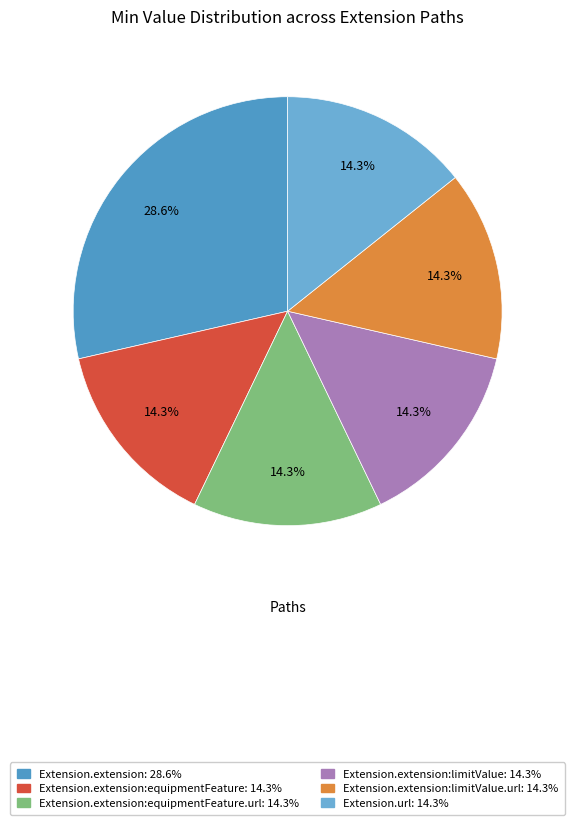

How many slices are in this pie chart?

6